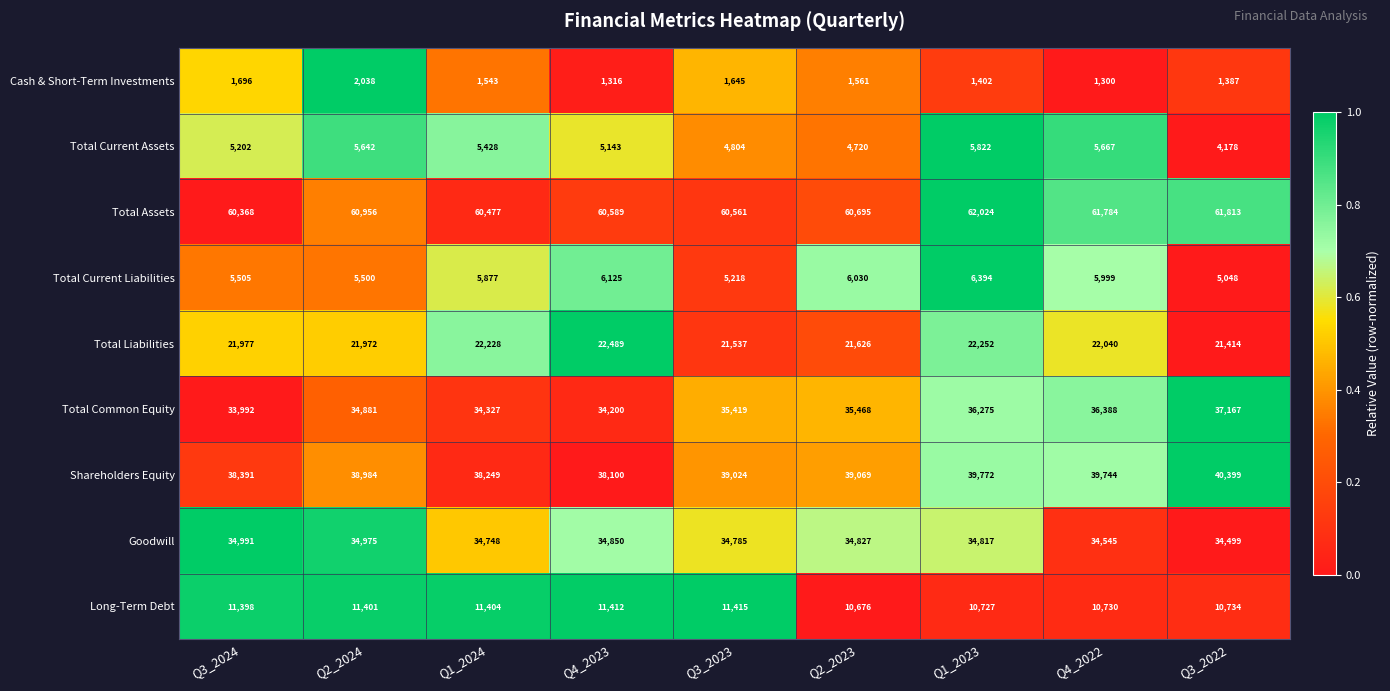

What is the maximum value shown in the chart?

62024